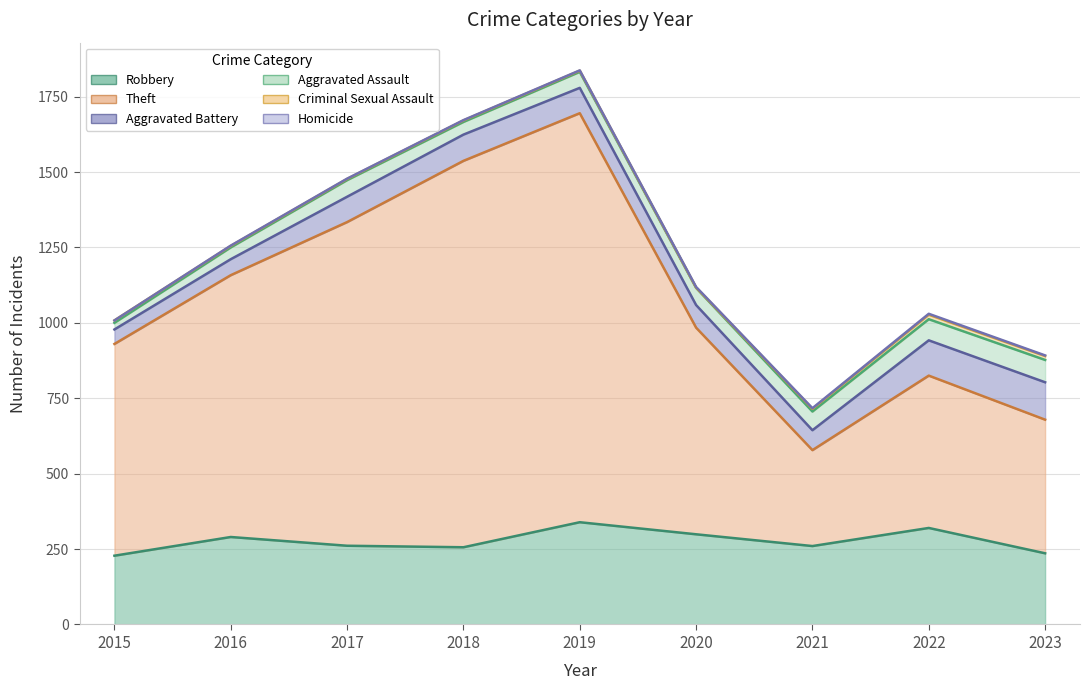

At which category is the sum across all series the highest?

2019